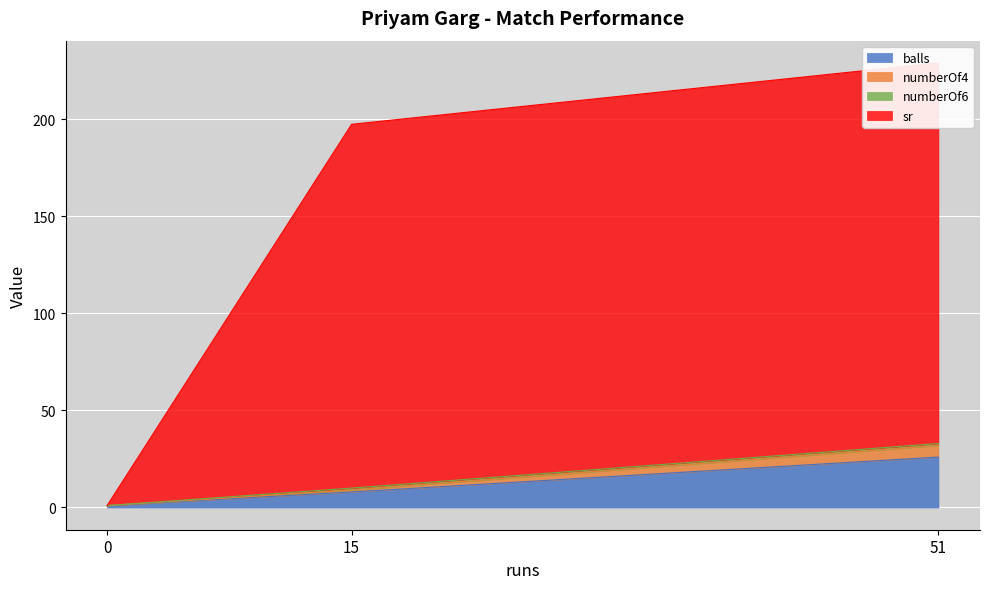

What is the average value of the numberOf4 series?

2.3